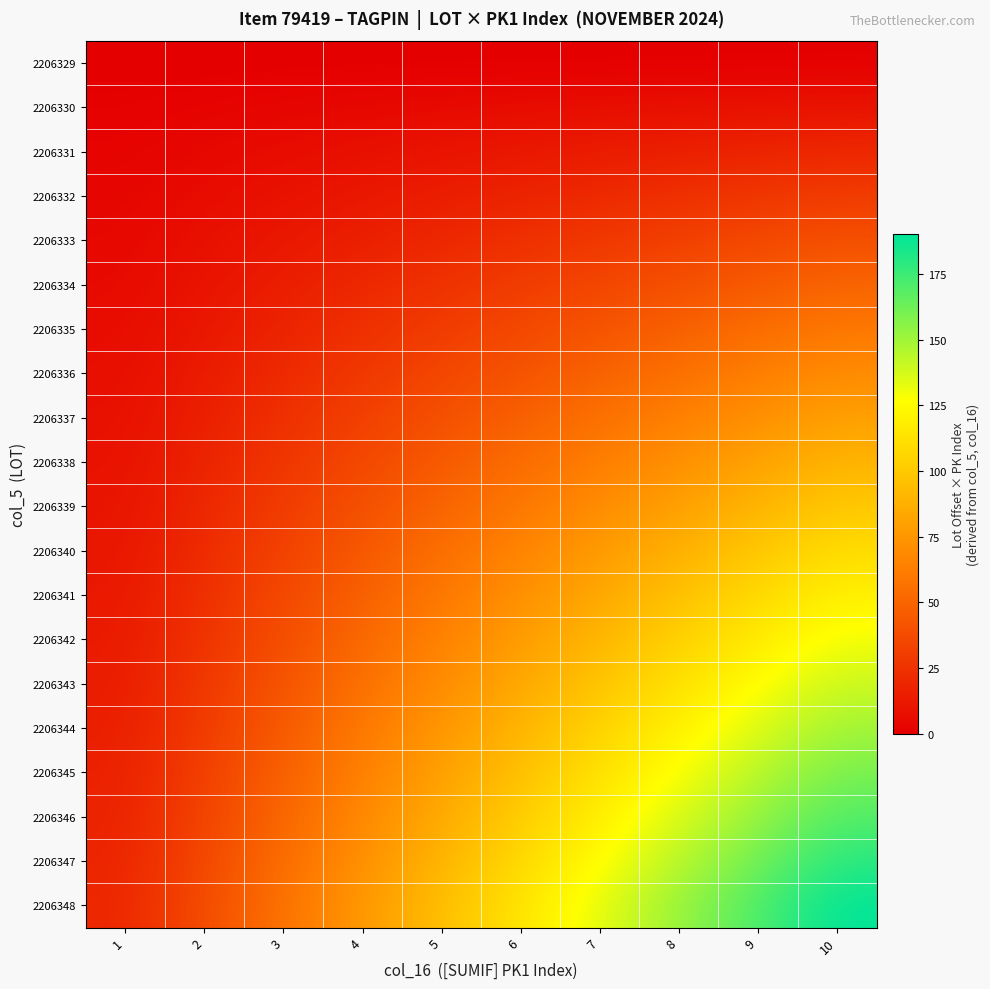

At how many categories does at least one series exceed 131?

4